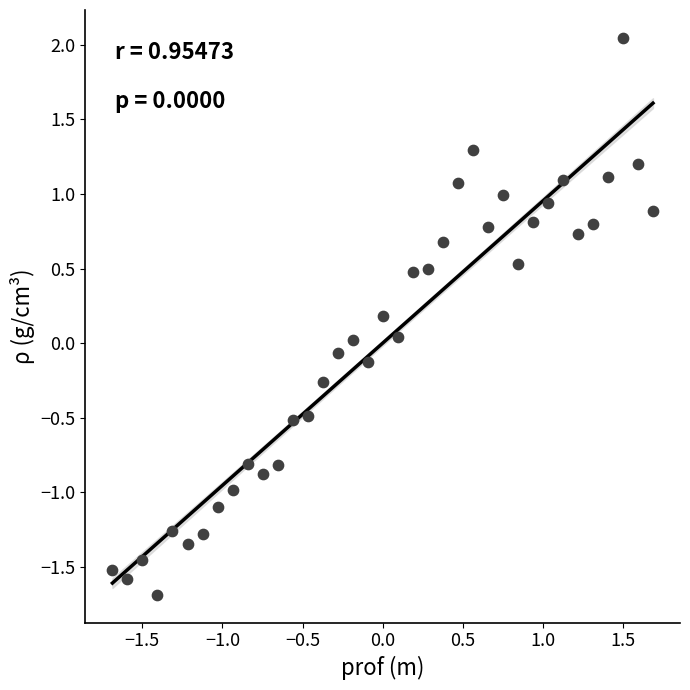

What is the range of Y values (max minus min)?

3.7